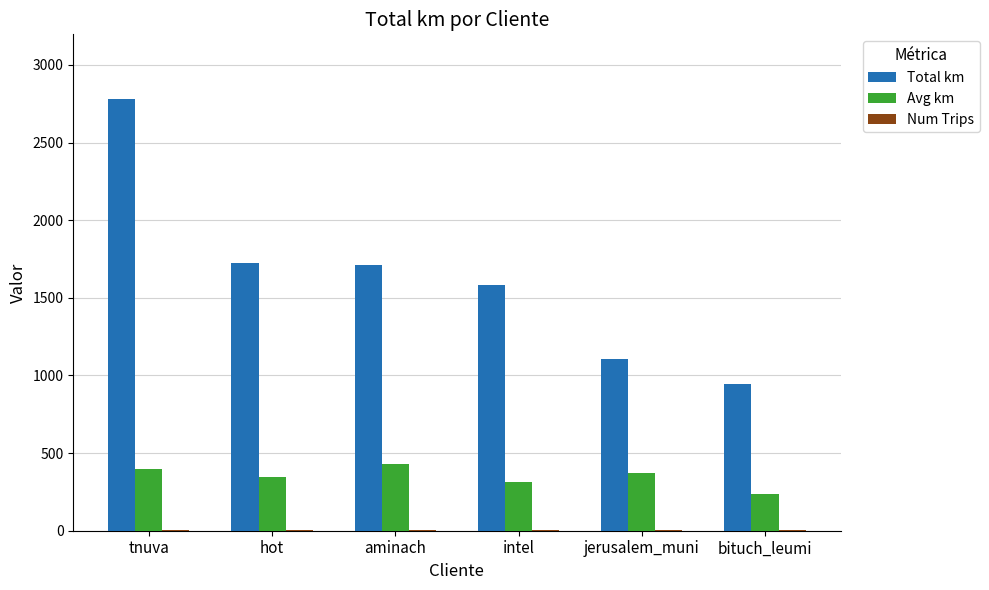

Which series has the largest range (max minus min)?

Total km